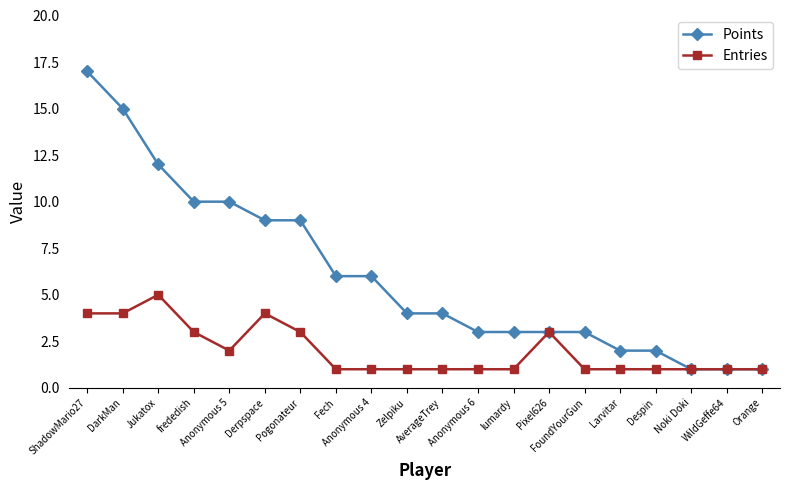

What is the average value of the Points series?

6